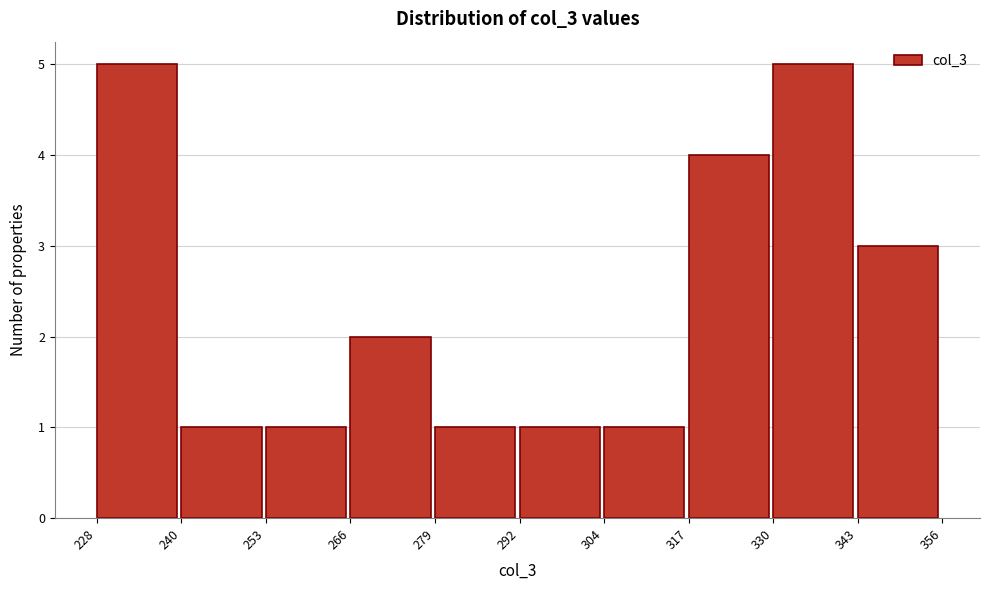

Reading left to right, list every bar in this chart as the range it spans on the x-axis followed by its height. The values are not printed on the chart, so give them approximately, as read against the axis.

228 to 240: 5
240 to 253: 1
253 to 266: 1
266 to 279: 2
279 to 292: 1
292 to 304: 1
304 to 317: 1
317 to 330: 4
330 to 343: 5
343 to 356: 3